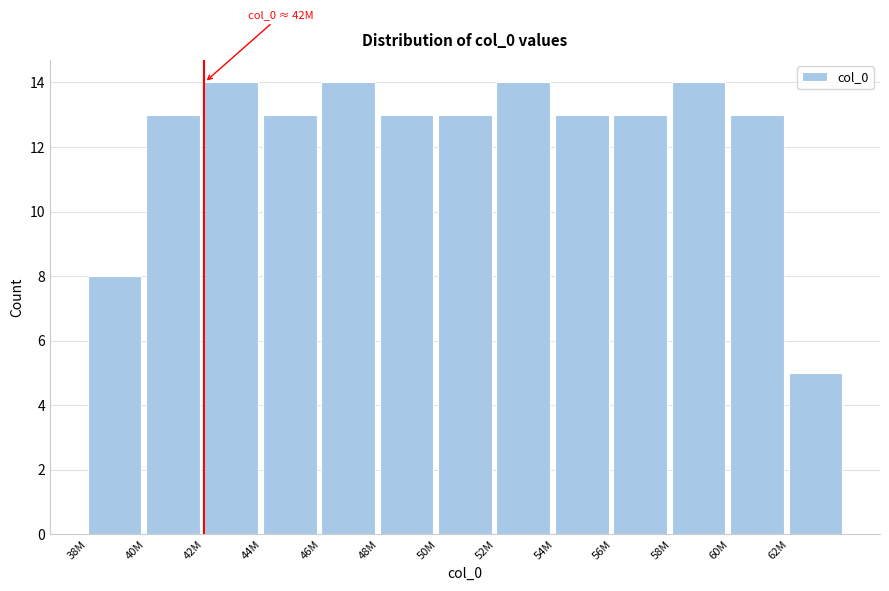

Reading left to right, transcribe all the data shown in this chart.

38M=8	40M=13	42M=14	44M=13	46M=14	48M=13	50M=13	52M=14	54M=13	56M=13	58M=14	60M=13	62M=5